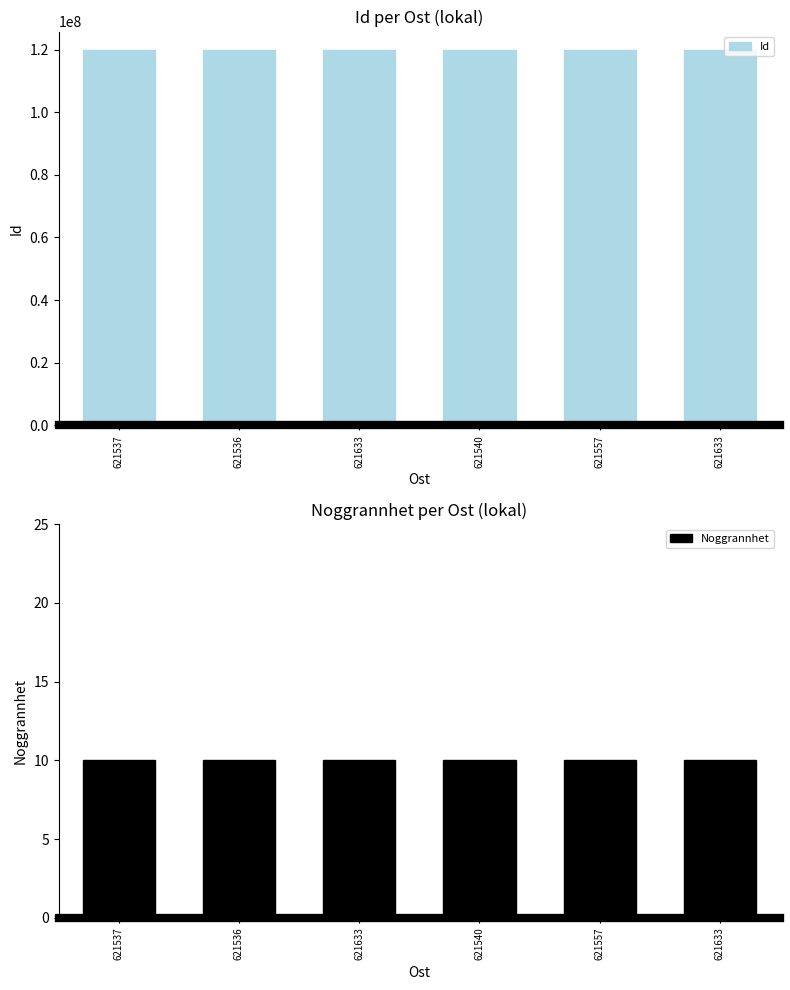

What value does the Id series have at 621540?

119750439